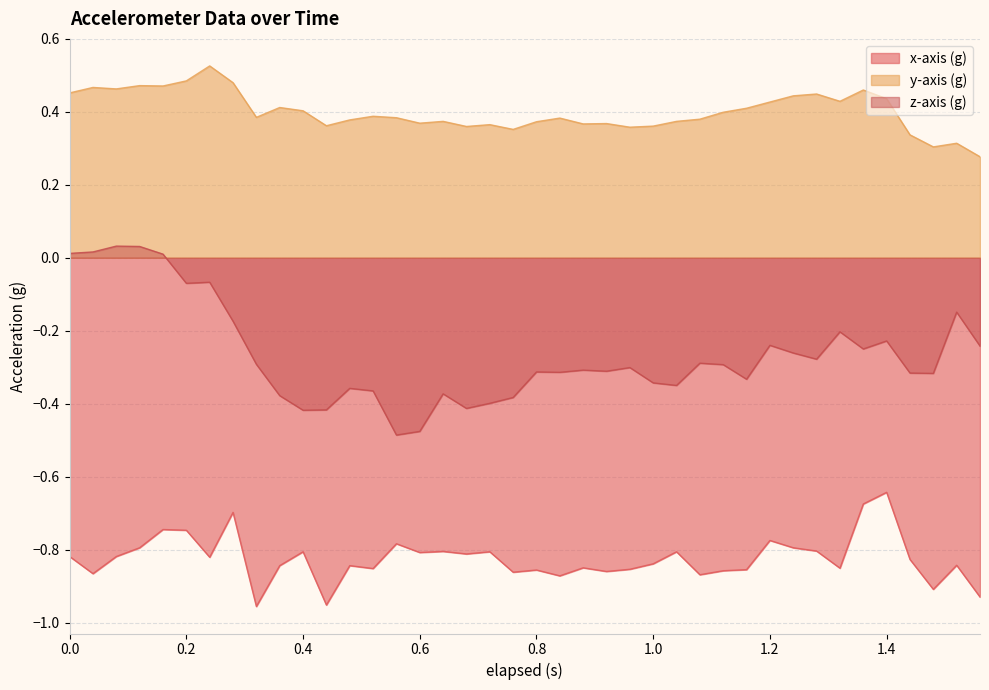

True or false: x-axis (g) and z-axis (g) intersect in this chart.

False